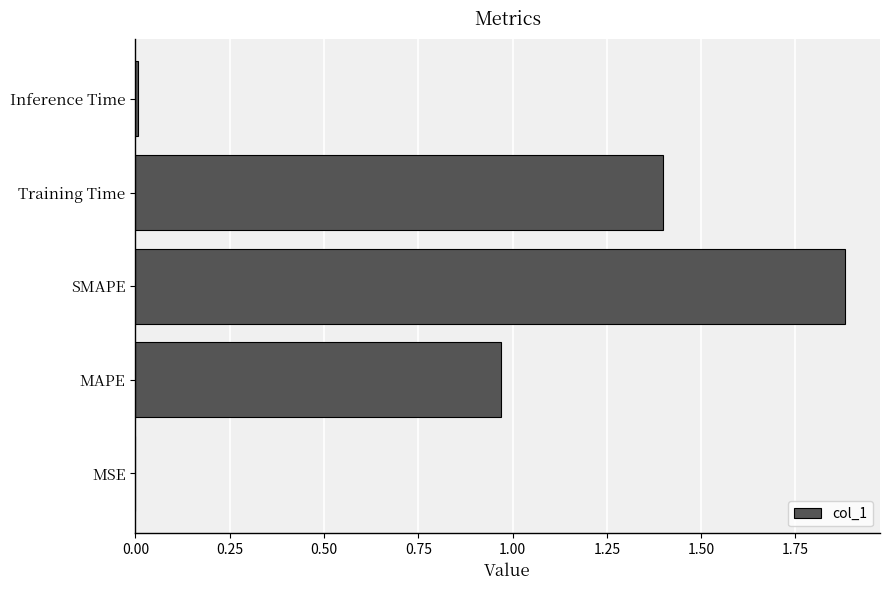

The value at Inference Time is 0.0. True or false?

True